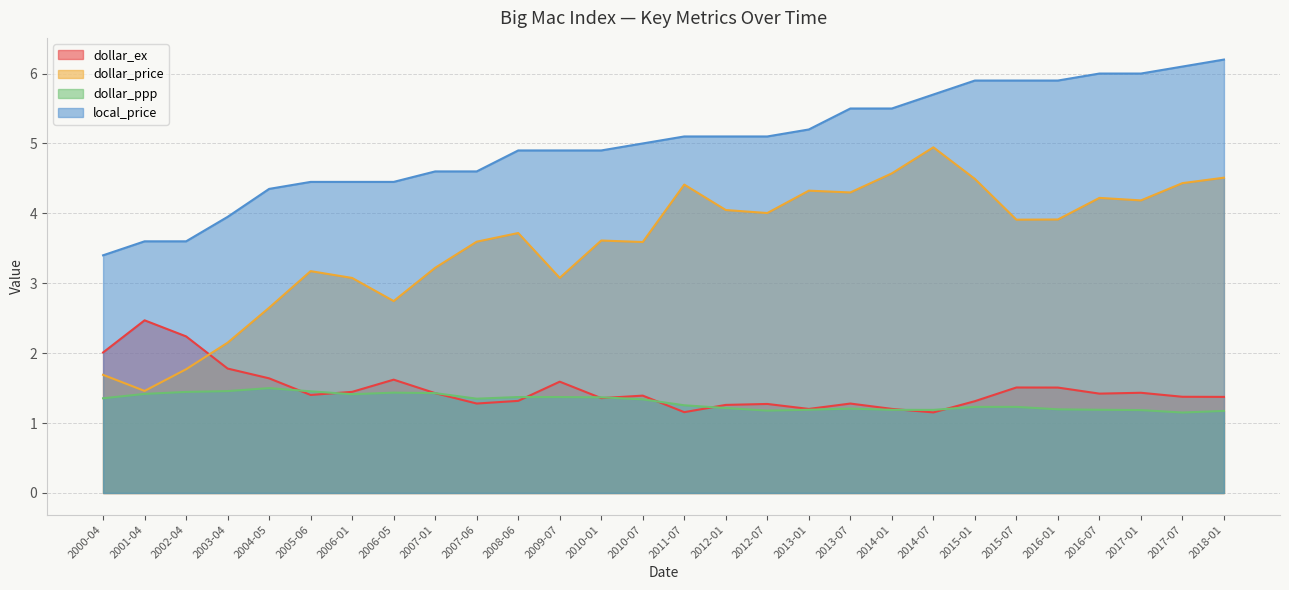

True or false: dollar_price and local_price cross at least once.

False